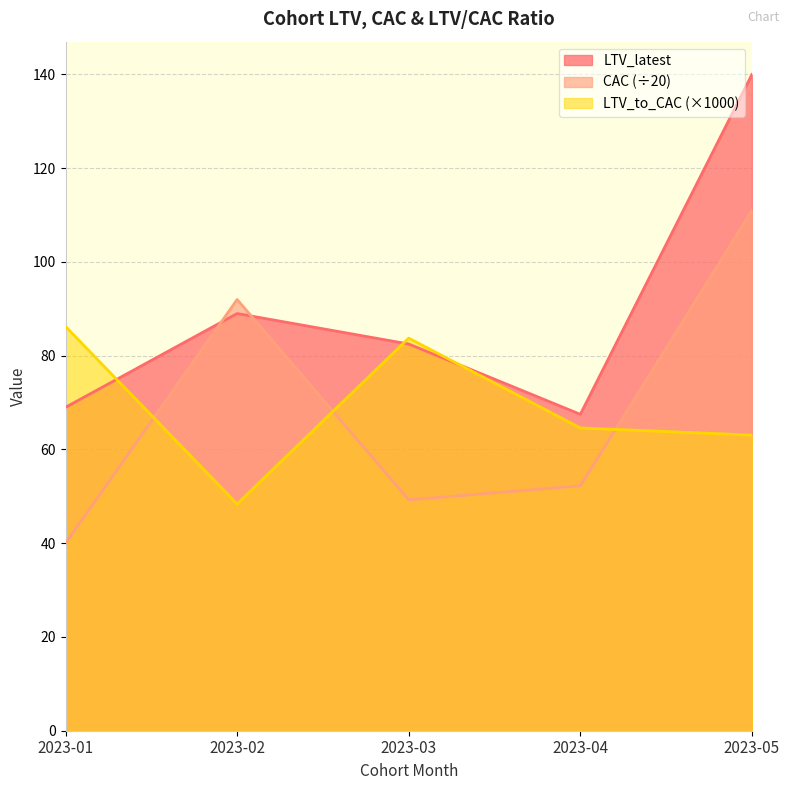

Where is the first local minimum for LTV_latest?

2023-04